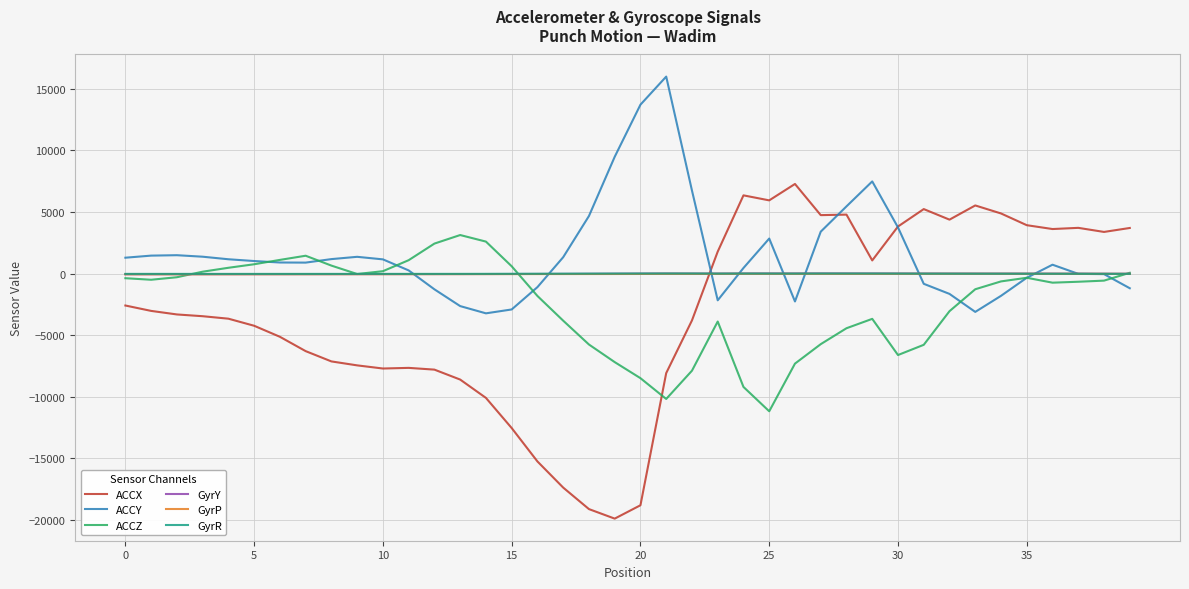

Which series has the largest range (max minus min)?

ACCX